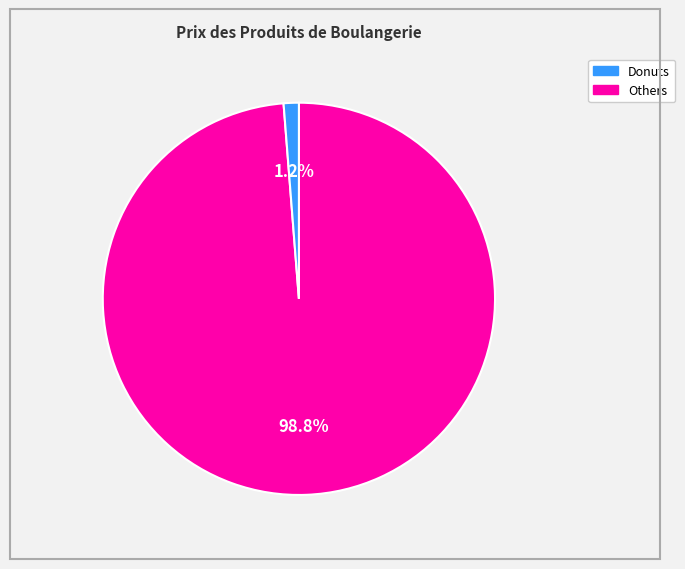

Rank the categories by value from lowest to highest.

Others, Donuts